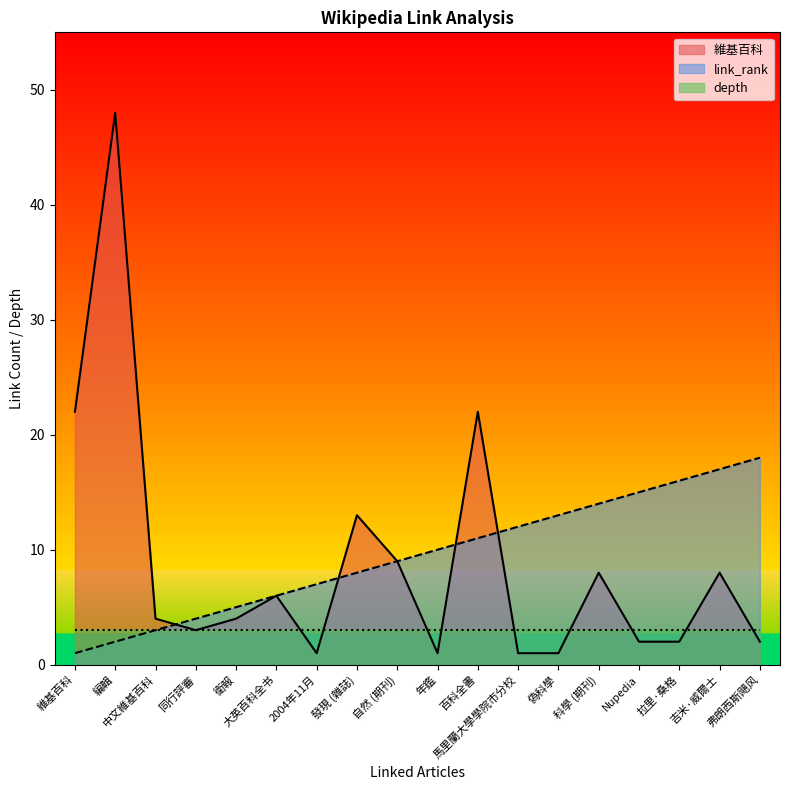

Reading left to right, what are all the values shown in this chart?

維基百科: 22	48	4	3	4	6	1	13	9	1	22	1	1	8	2	2	8	2
link_rank: 1	2	3	4	5	6	7	8	9	10	11	12	13	14	15	16	17	18